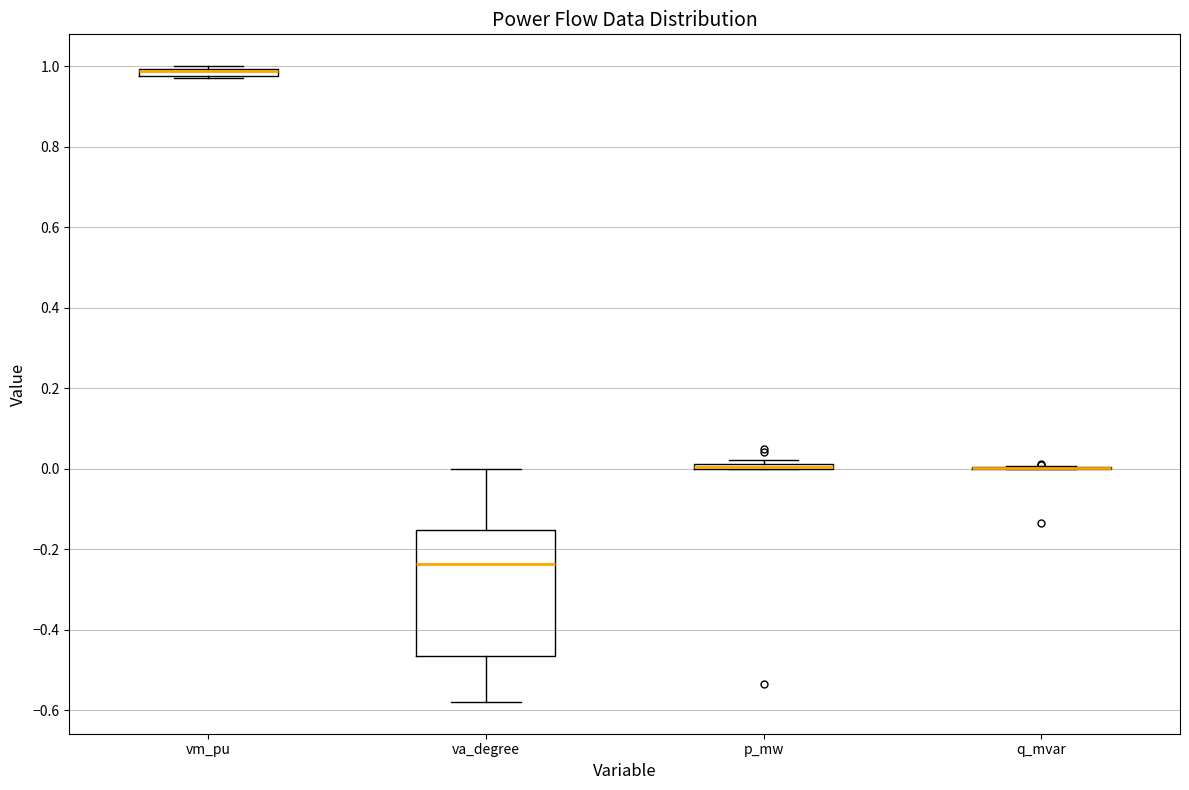

Which box is the tallest, from its lower edge to its upper edge?

va_degree